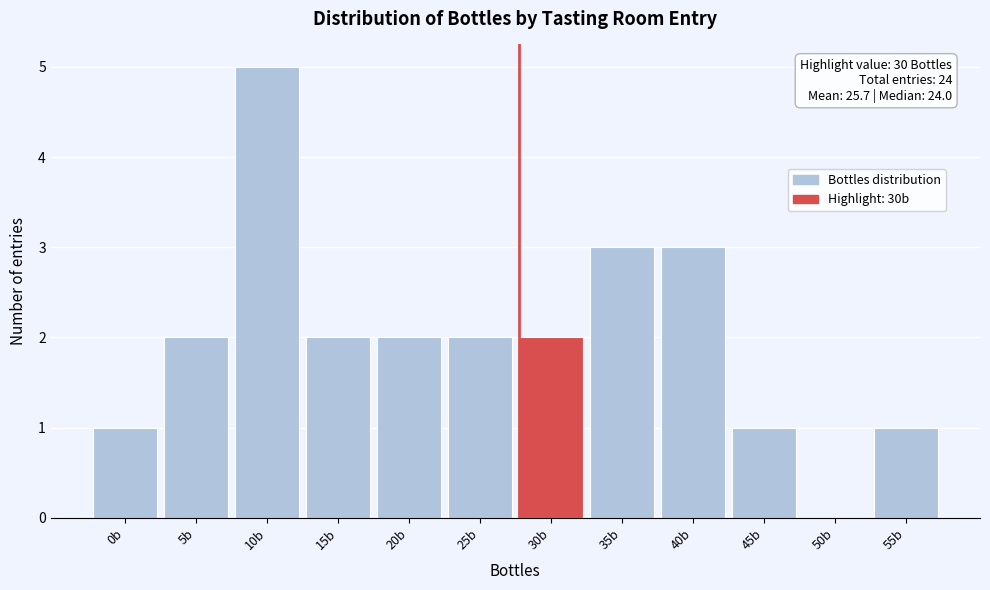

Reading left to right, transcribe all the data shown in this chart.

0b=1	5b=2	10b=5	15b=2	20b=2	25b=2	30b=2	35b=3	40b=3	45b=1	50b=0	55b=1